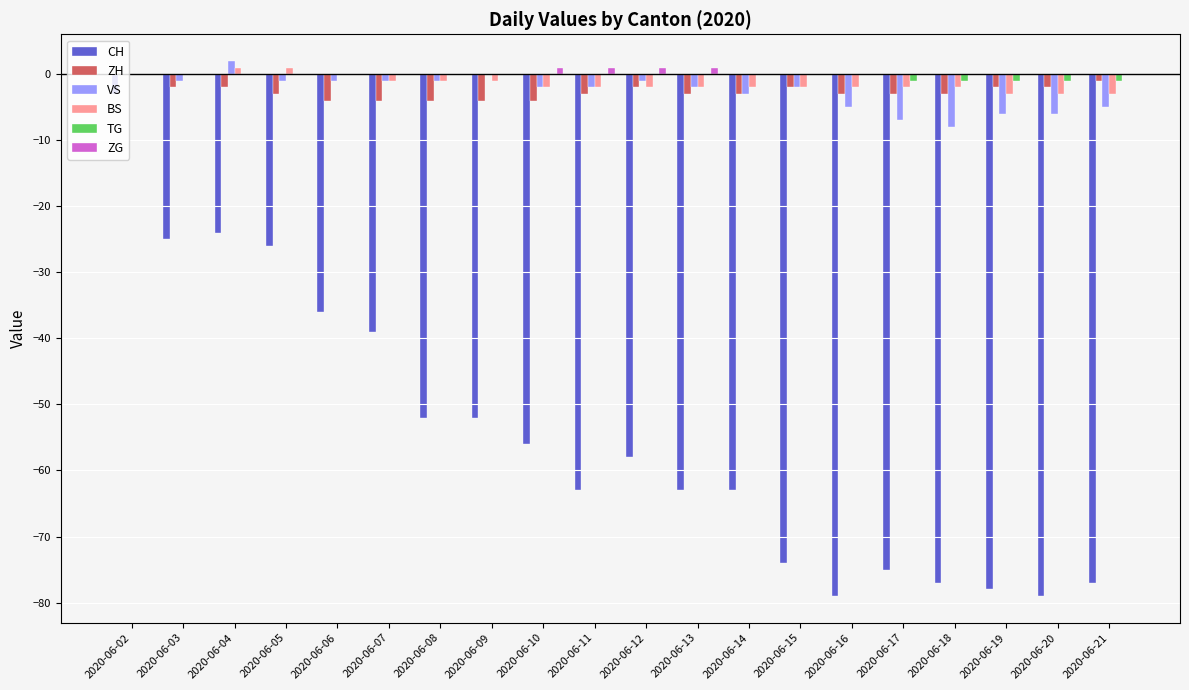

Which category has the highest value in the CH series?

2020-06-02